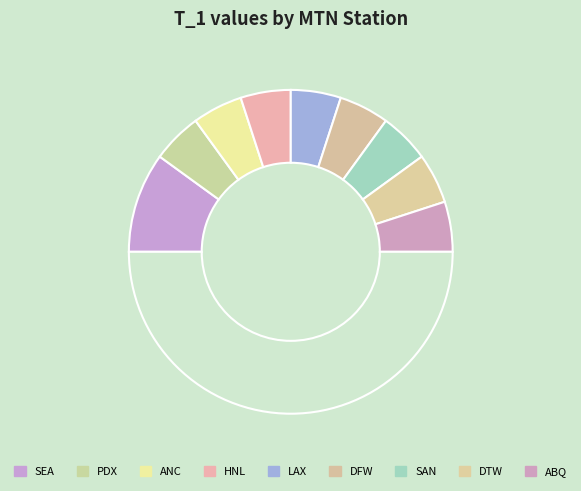

Is there a majority slice in this chart?

No